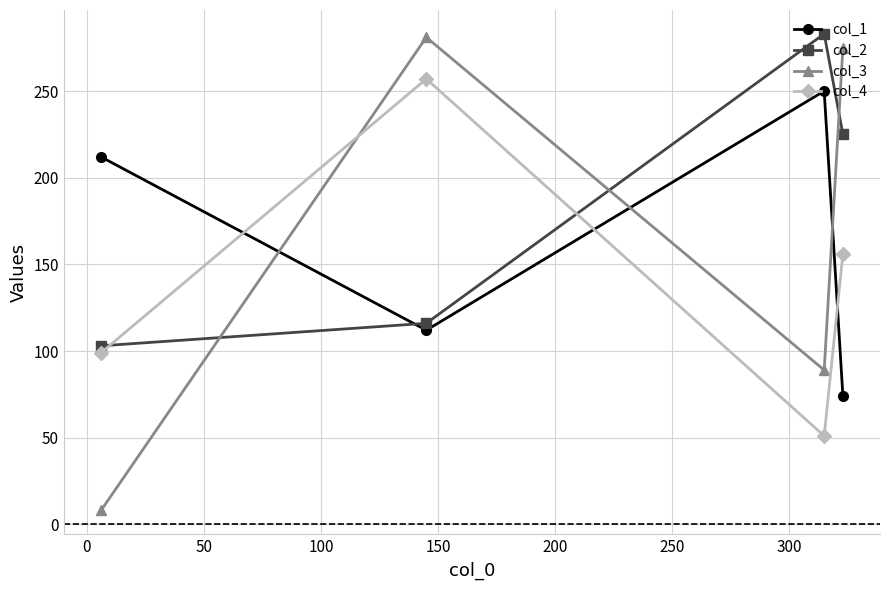

How many lines are shown in the chart?

4